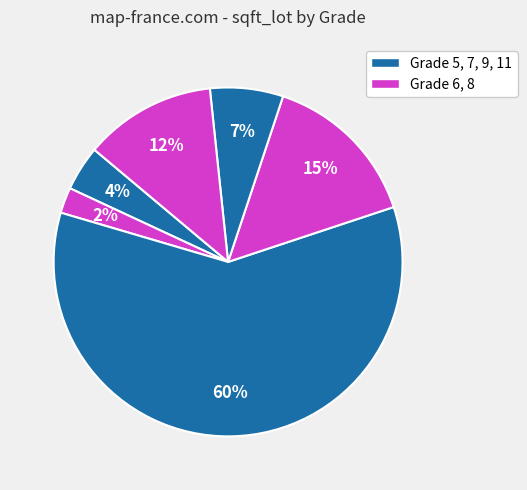

Which slice is the smallest?

Grade 6